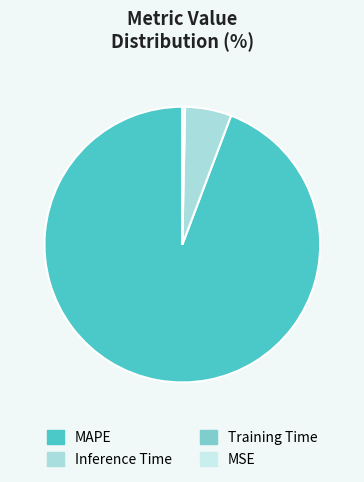

Combined, what portion of the pie is MAPE and Training Time?

94.6%